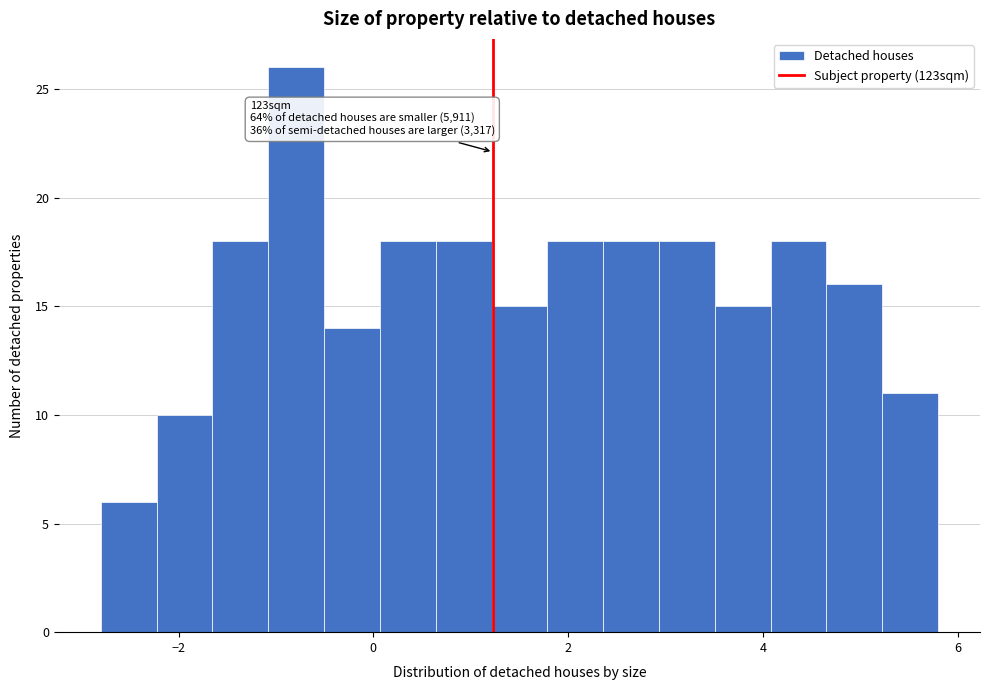

Read against the x-axis, roughly where is the centre of the tallest bar?

-0.8